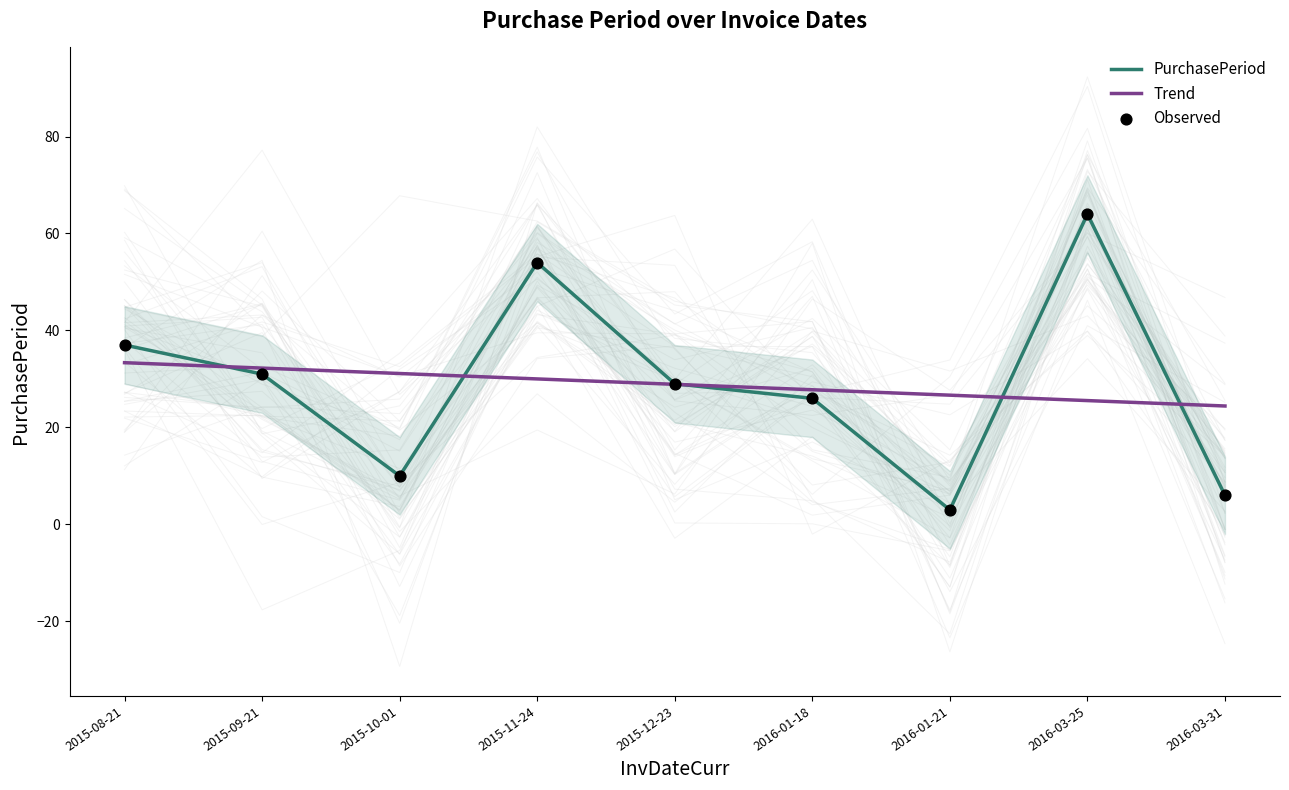

Which series has the largest Y range (max minus min)?

PurchasePeriod